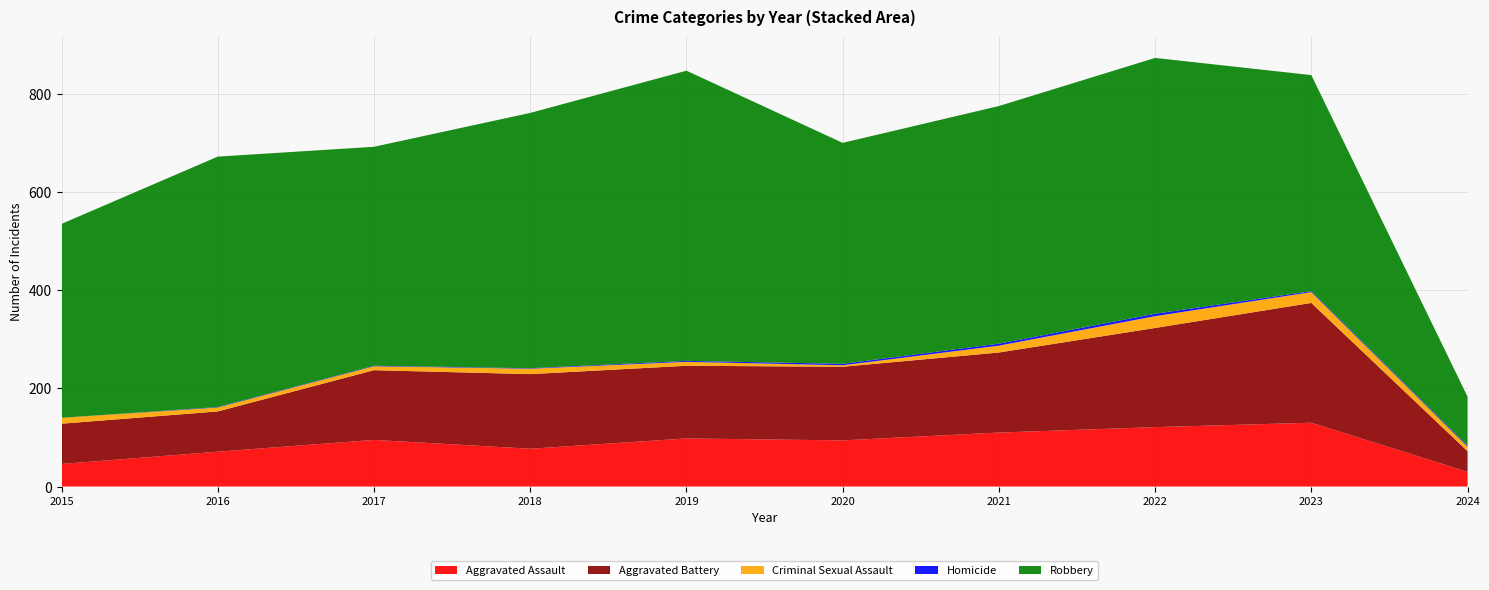

Reading left to right, list all the values displayed in this chart.

Aggravated Assault: 2015=46	2016=71	2017=95	2018=77	2019=98	2020=94	2021=110	2022=121	2023=130	2024=30
Aggravated Battery: 2015=82	2016=82	2017=142	2018=152	2019=148	2020=150	2021=163	2022=202	2023=244	2024=42
Criminal Sexual Assault: 2015=12	2016=8	2017=8	2018=11	2019=8	2020=3	2021=14	2022=24	2023=22	2024=9
Homicide: 2015=0	2016=1	2017=1	2018=1	2019=2	2020=3	2021=4	2022=5	2023=2	2024=2
Robbery: 2015=395	2016=510	2017=446	2018=520	2019=591	2020=450	2021=484	2022=521	2023=440	2024=100